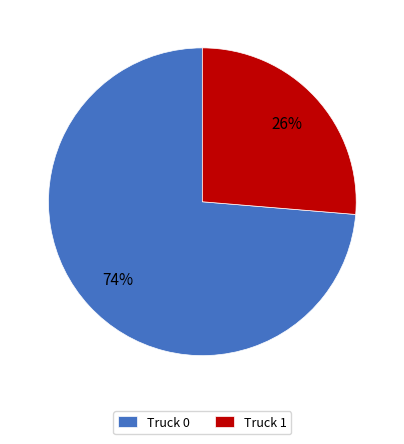

Which slice represents more than half of the pie?

Truck 0